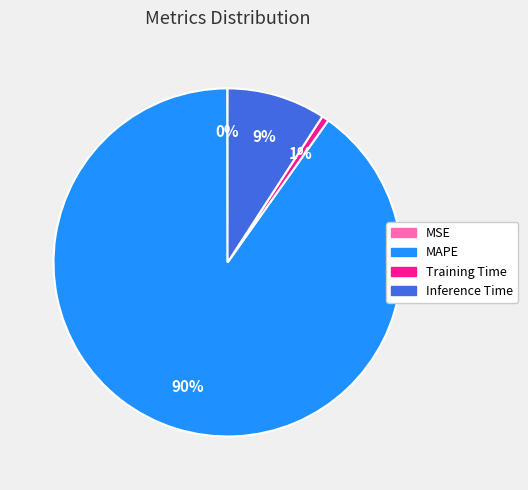

What is the largest slice in the pie chart?

MAPE